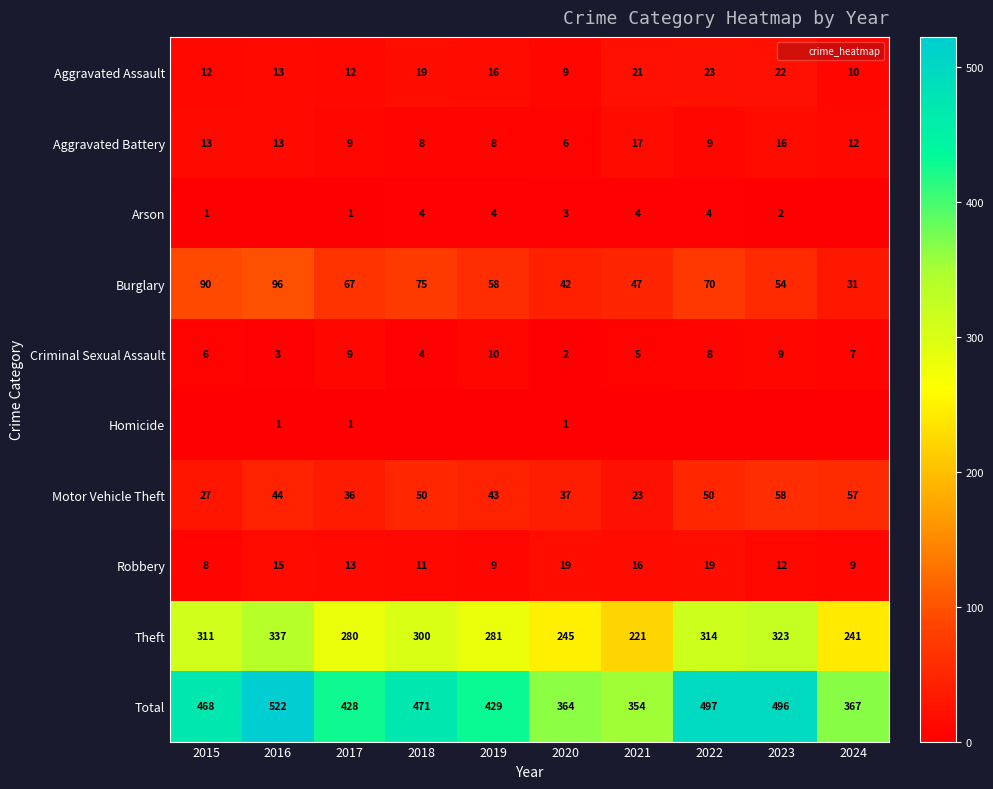

Rank the series at 2022 from highest to lowest value.

Total, Theft, Burglary, Motor Vehicle Theft, Aggravated Assault, Robbery, Aggravated Battery, Criminal Sexual Assault, Arson, Homicide